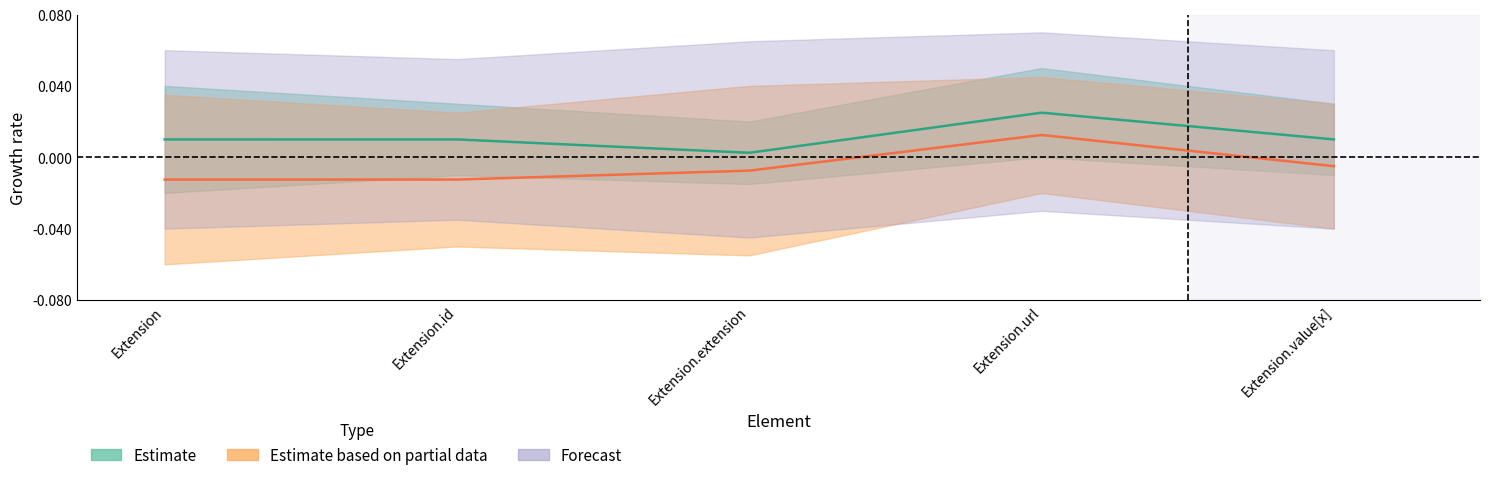

True or false: Base Min has more than 0 points higher than both neighbors.

True